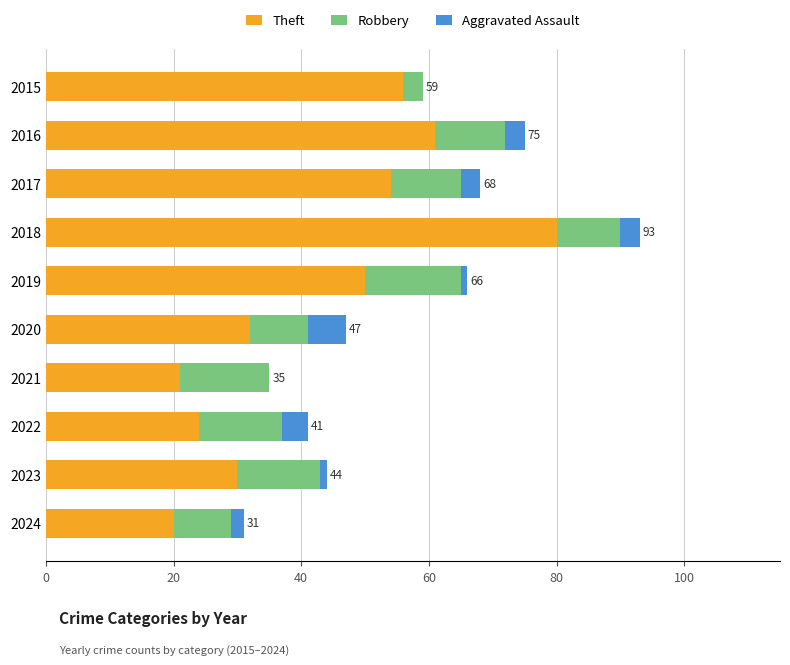

What is the maximum value for Theft?

80